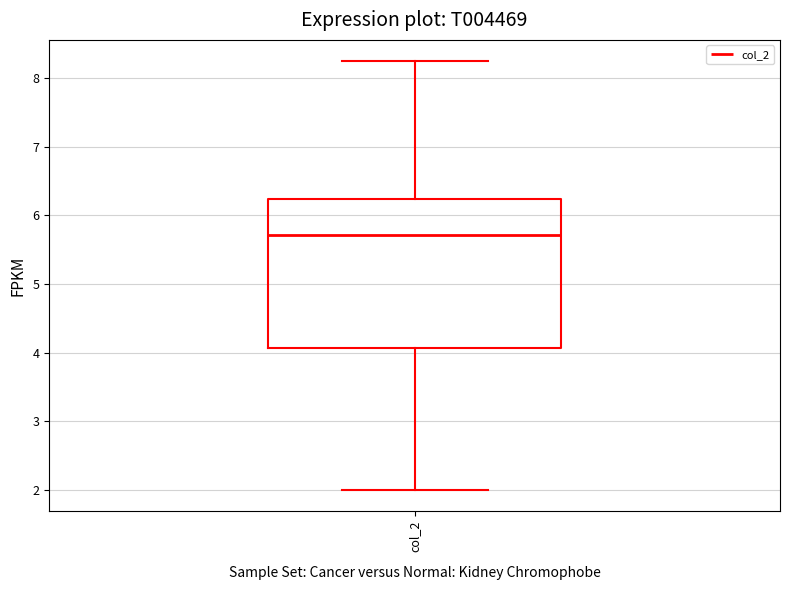

Read this box plot against the y-axis: the position of the median line, the range covered by the box, and the ends of both whiskers. The values are not printed on the chart, so give them approximately, as read against the axis.

median 5.7, box 4.1 to 6.2, whiskers 2.0 to 8.3